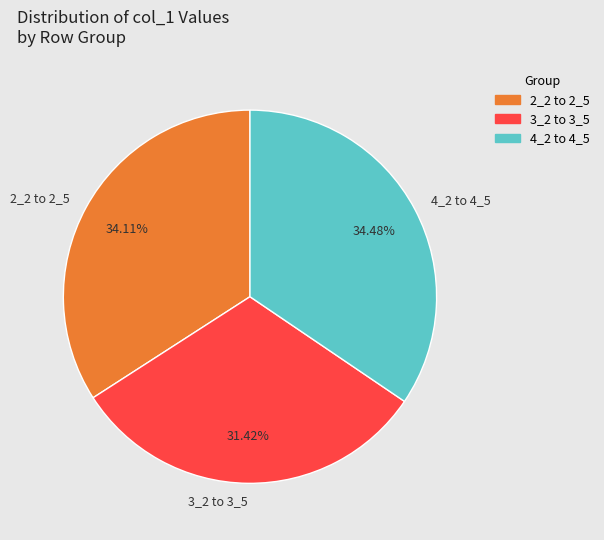

Combined, do 4_2 to 4_5 and 2_2 to 2_5 account for over 50%?

Yes